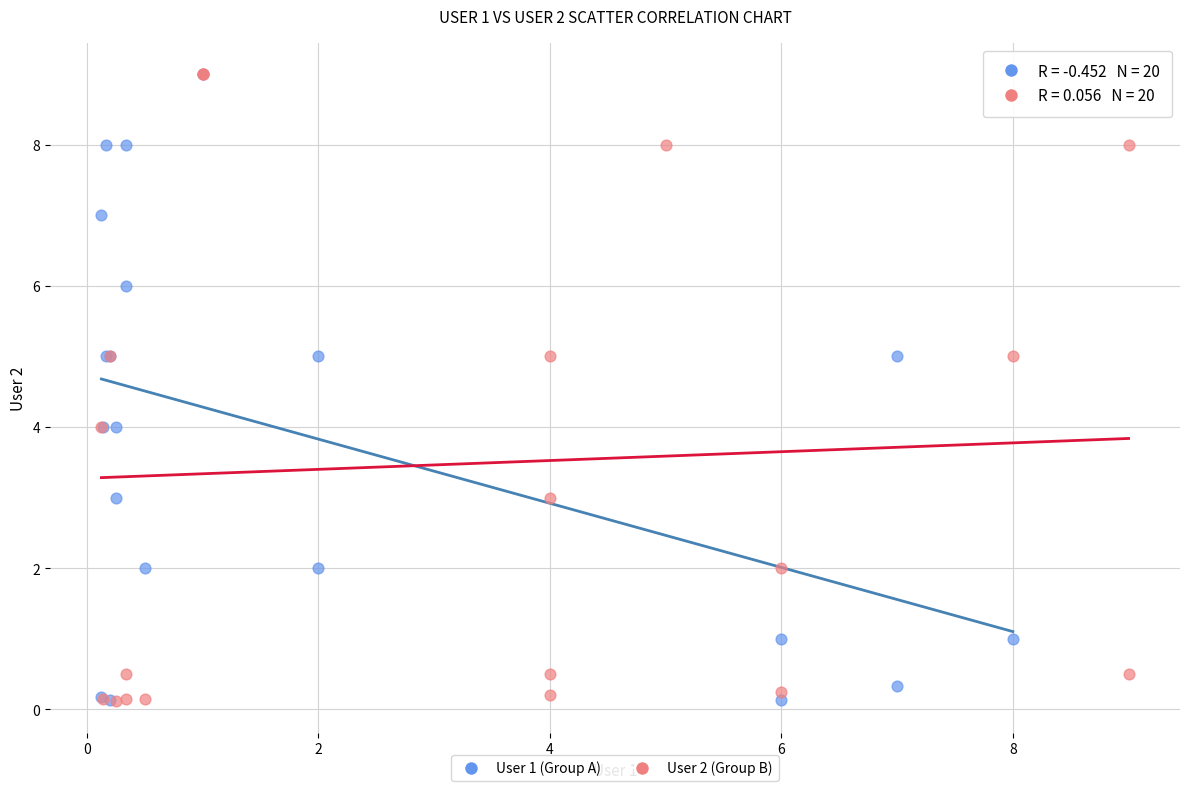

What are all the series names shown in the legend?

User 1 (Group A), User 2 (Group B)